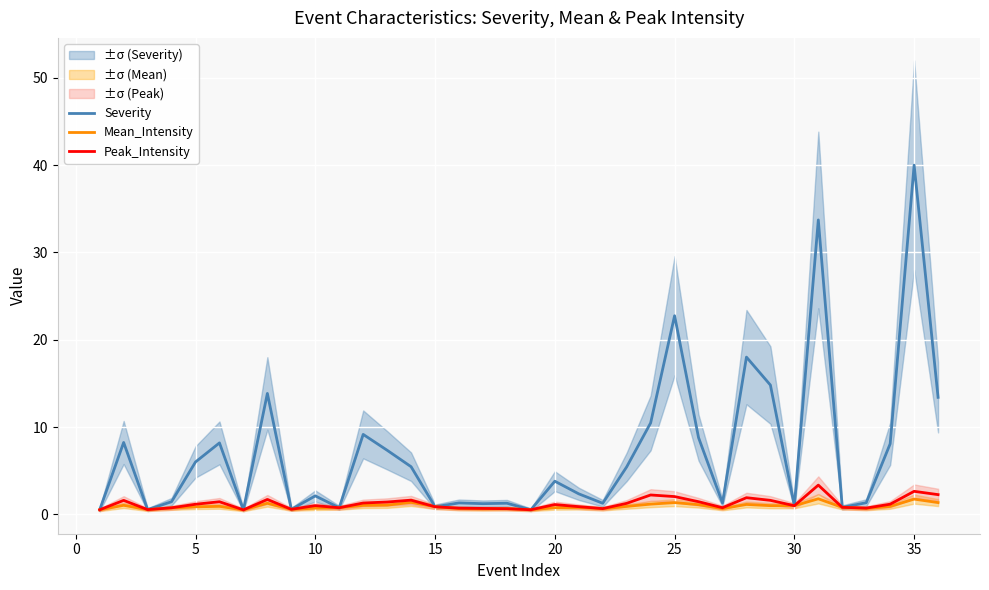

What is the highest value of the Mean_Intensity series?

1.8